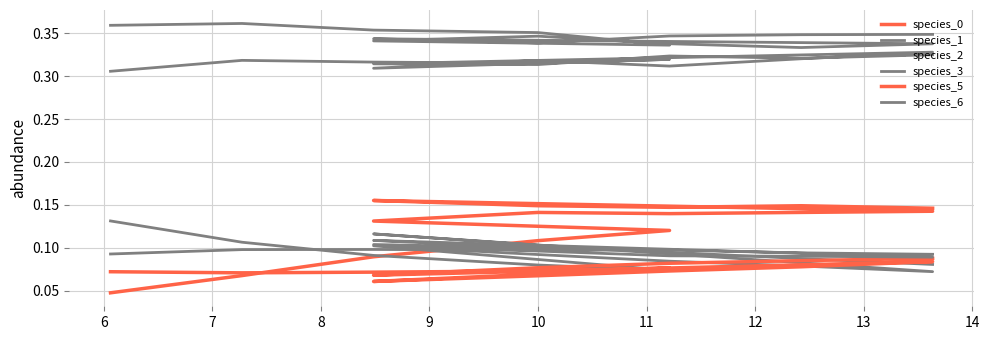

The value of species_3 at 9 is 0.5. True or false?

False